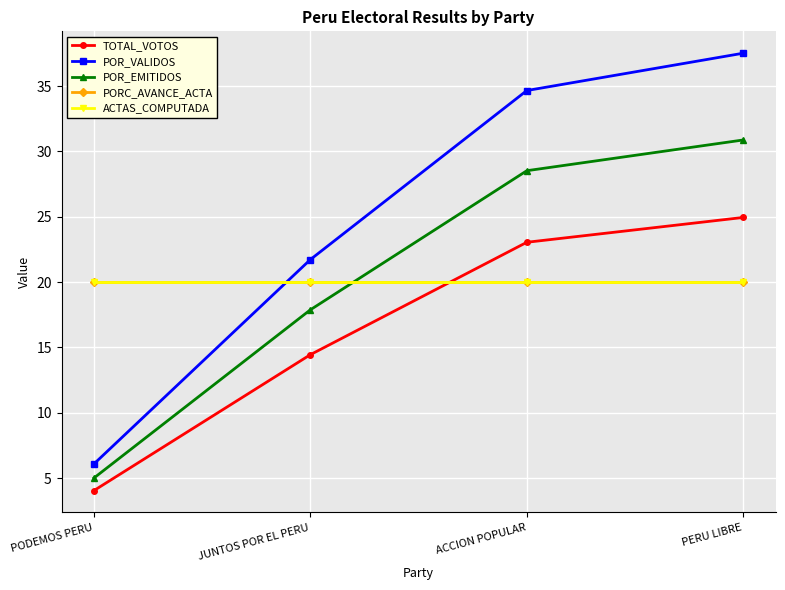

True or false: ACTAS_COMPUTADA and PORC_AVANCE_ACTA cross at least once.

False